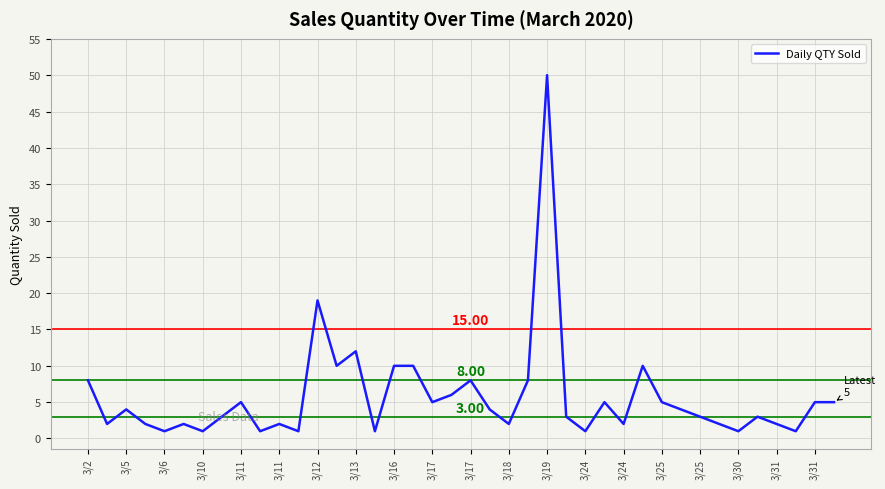

What is the difference between the maximum and minimum values?

49